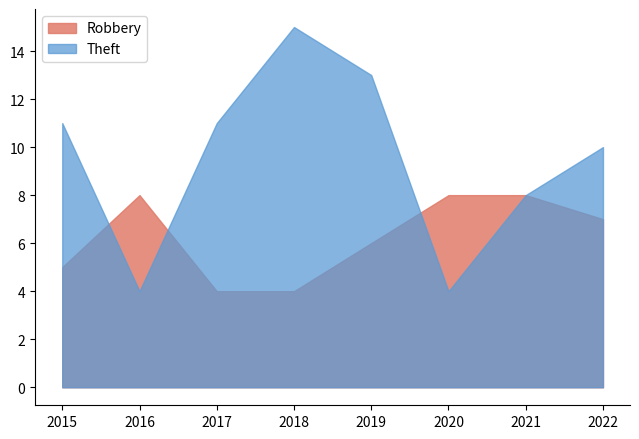

Rank the series by their average value, from lowest to highest.

Robbery, Theft